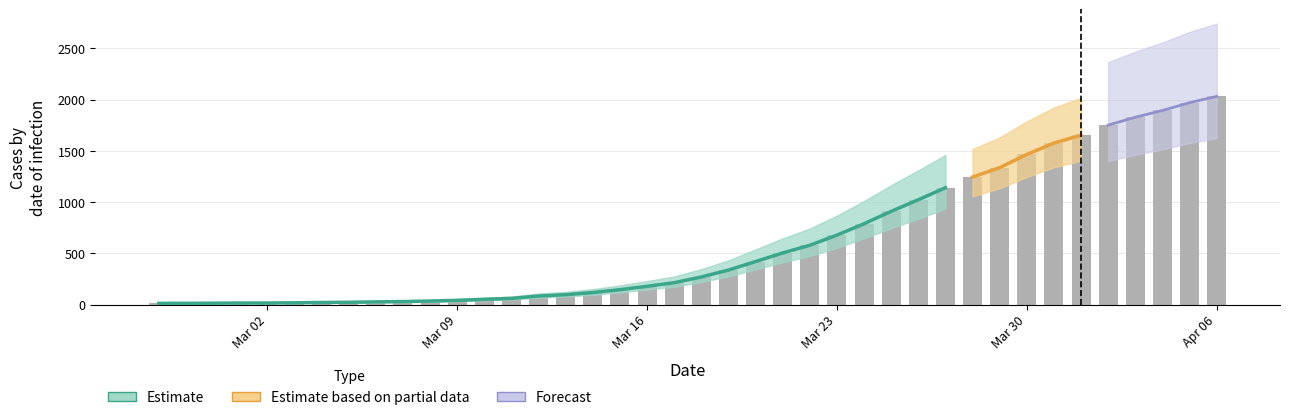

True or false: the data shows 907 at 2020-03-31.

False